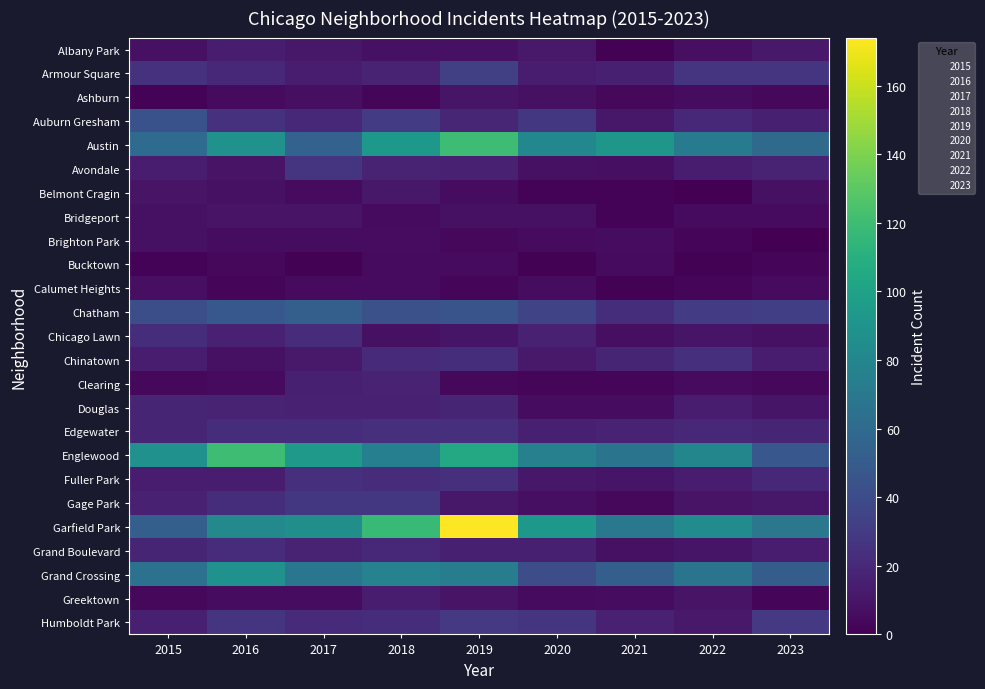

What is the greatest value displayed?

174